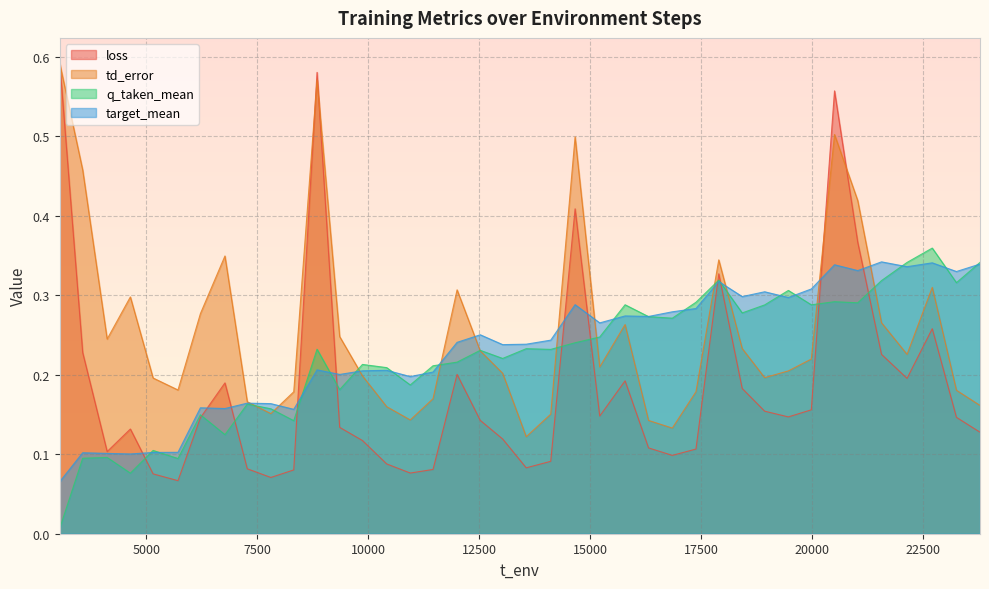

At 9358, list the series in order from smallest to largest.

loss, q_taken_mean, target_mean, td_error